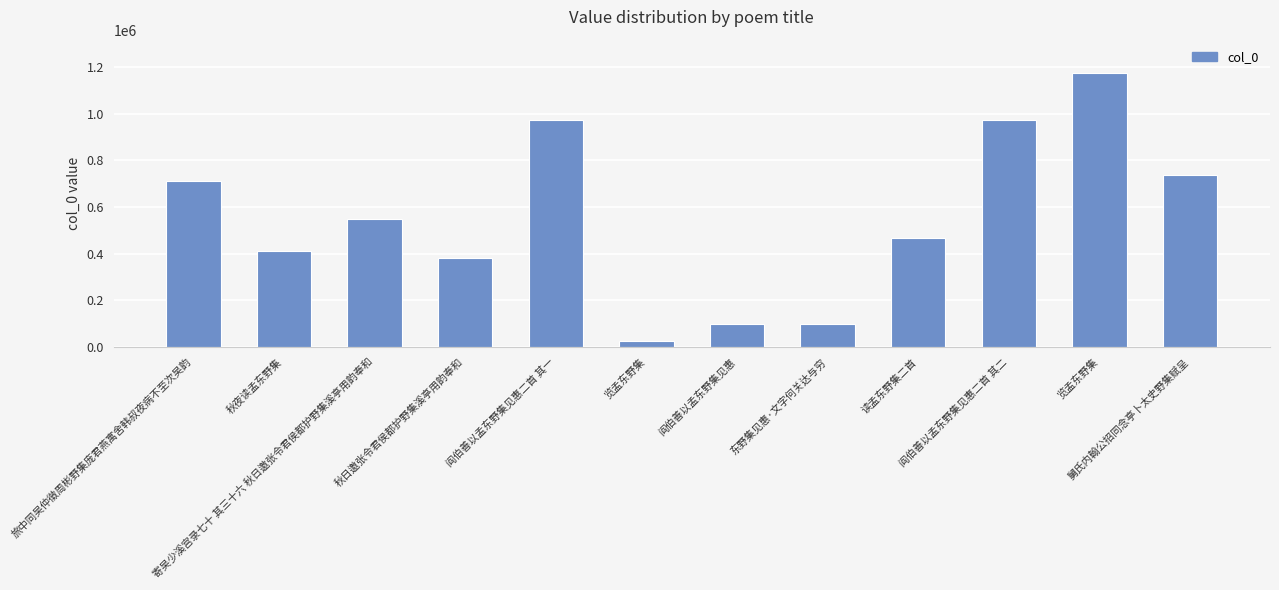

The chart shows a value of 412468 at 秋夜读孟东野集. True or false?

True